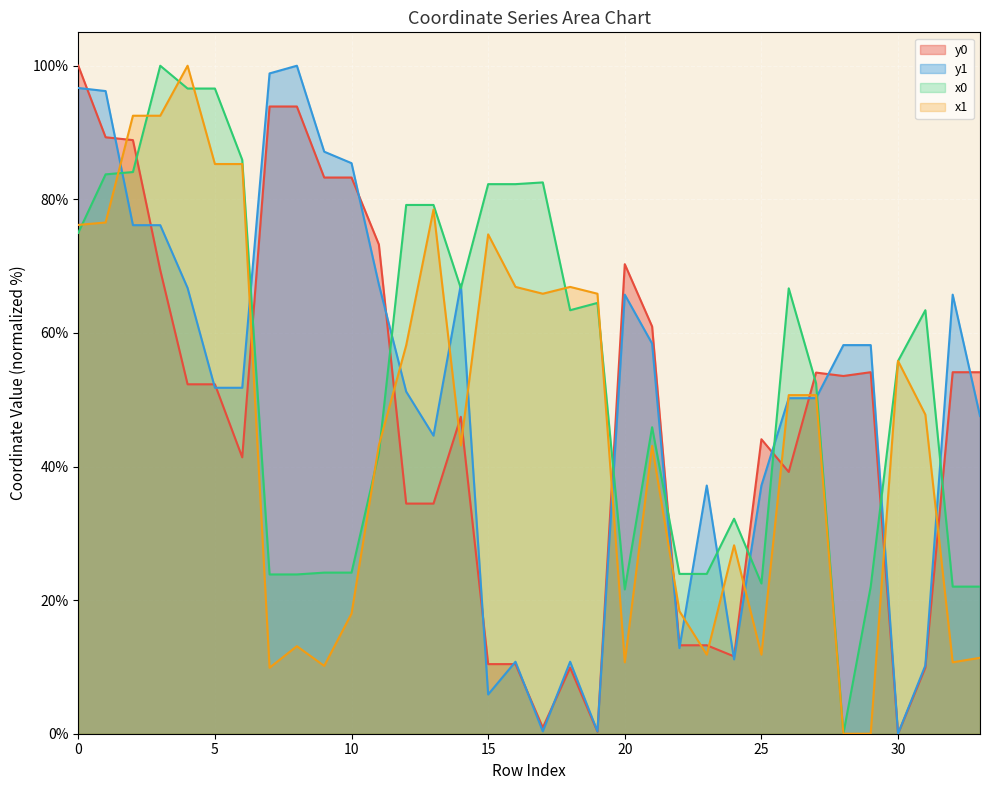

After their last crossing, which series has the higher values: y1 or x0?

y1